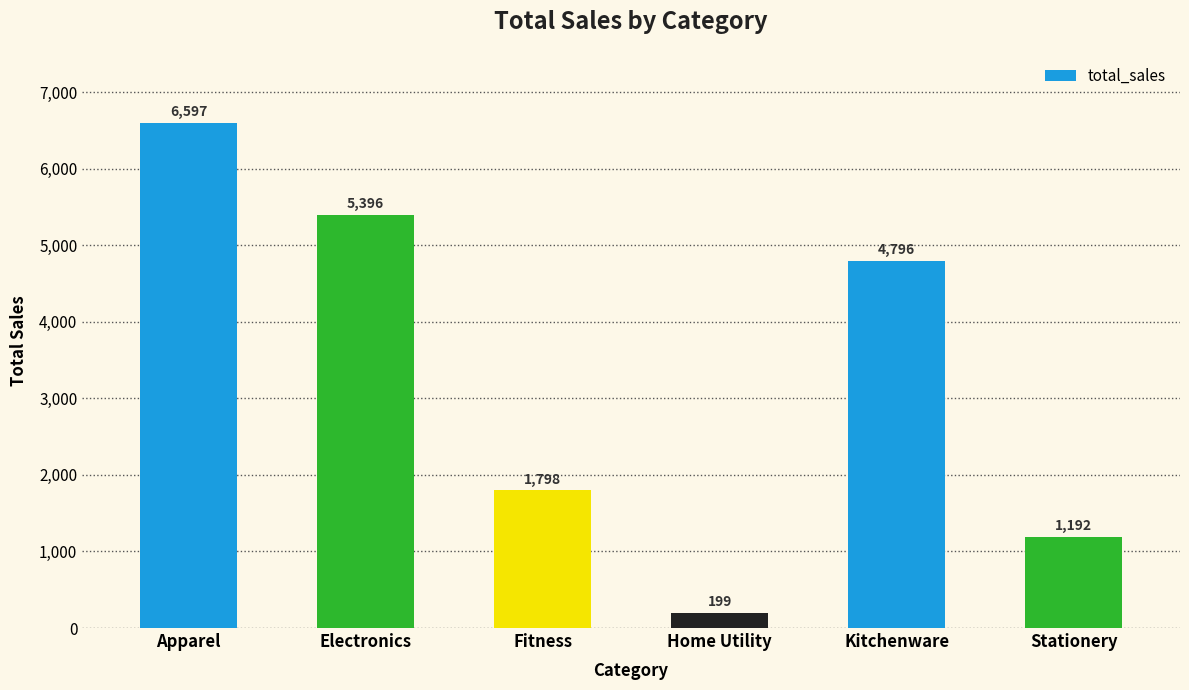

What is the label of the 6th bar from the right?

Apparel